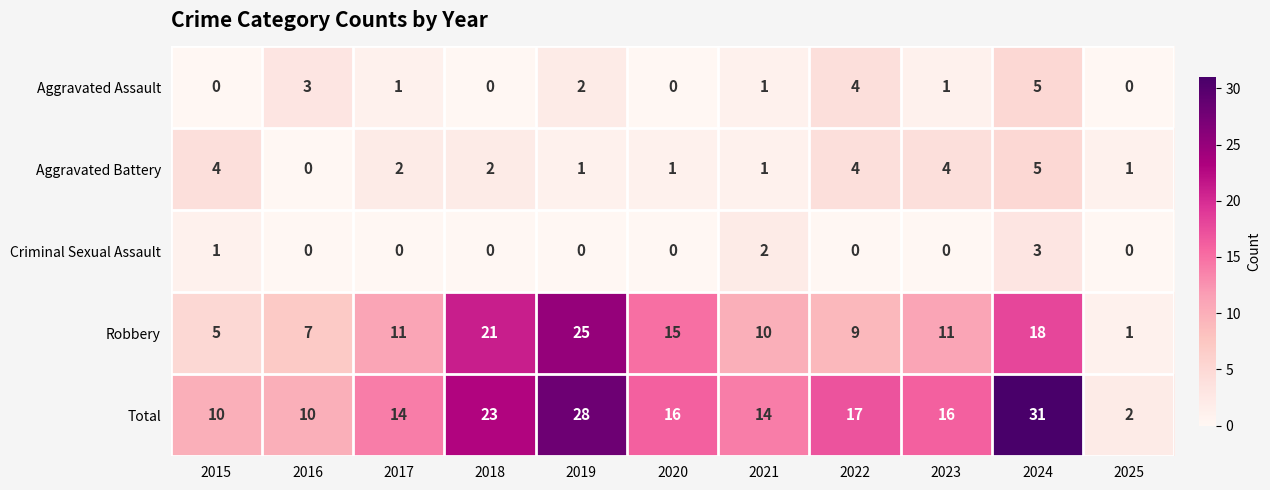

Which category has the highest value in the Aggravated Assault series?

2024